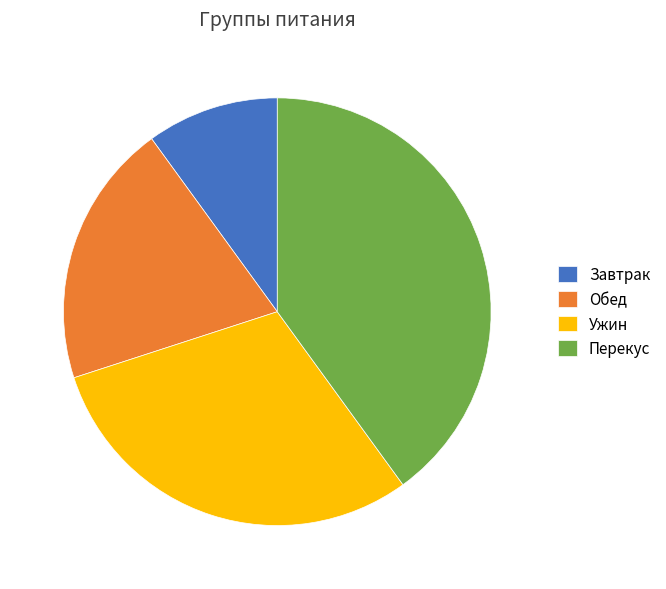

Count the number of slices in the pie.

4